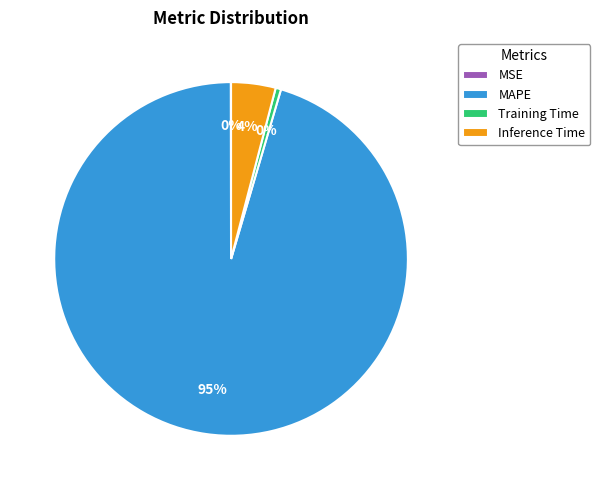

Is there any slice that represents more than half of the pie?

Yes